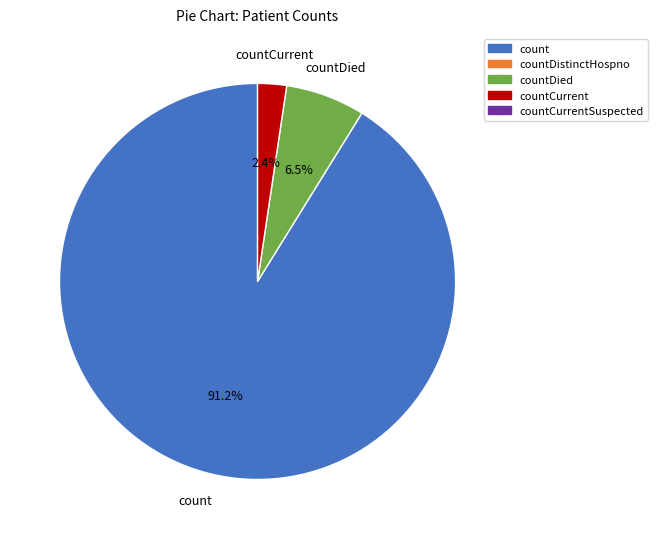

Does any single category account for the majority?

Yes